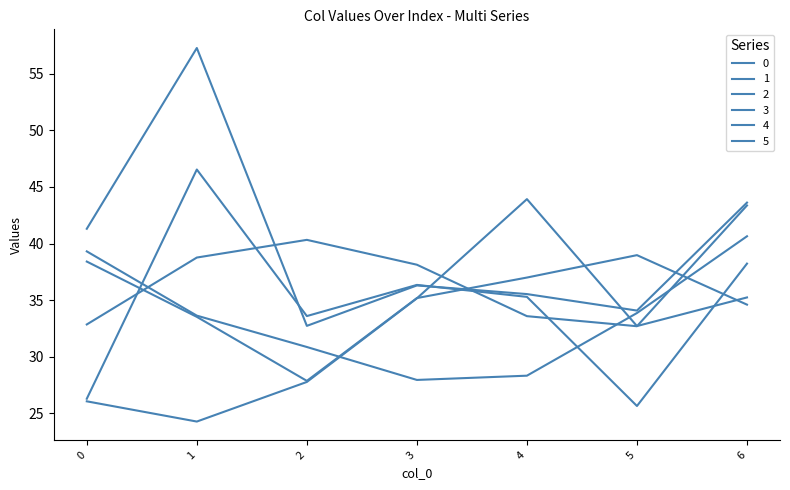

How many values in the 5 series are below 35?

3